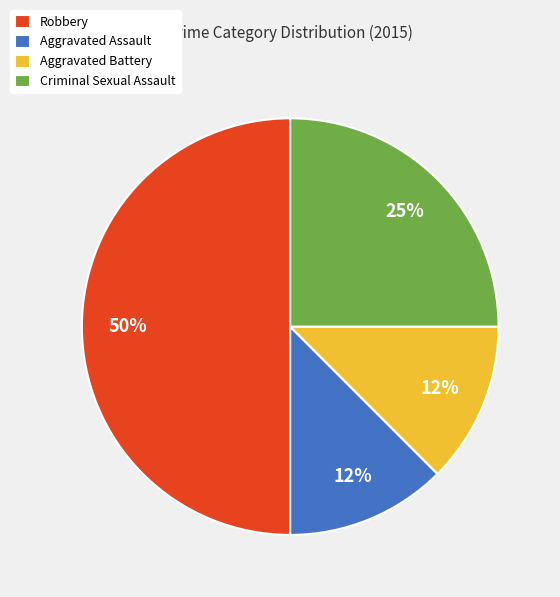

What is the ratio of the value at Aggravated Battery to the value at Aggravated Assault?

1.0